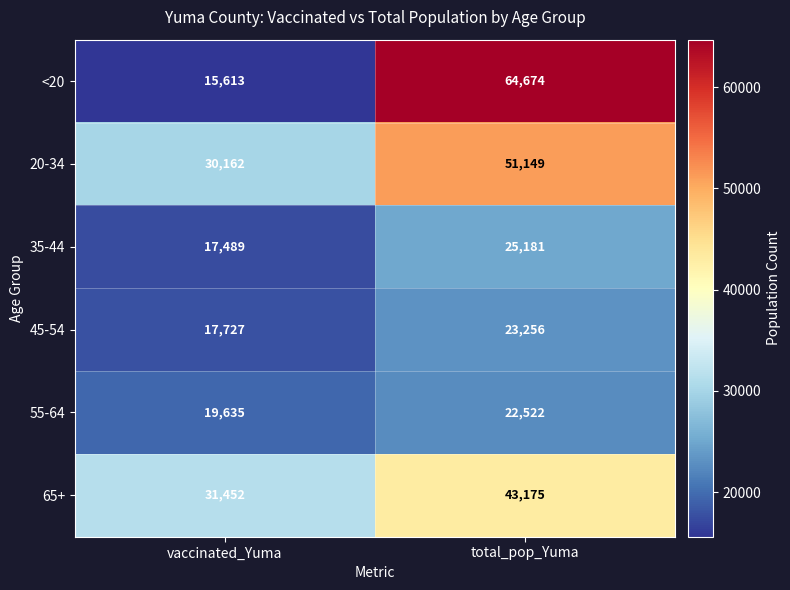

Between vaccinated_Yuma and total_pop_Yuma, which series saw the biggest shift?

<20